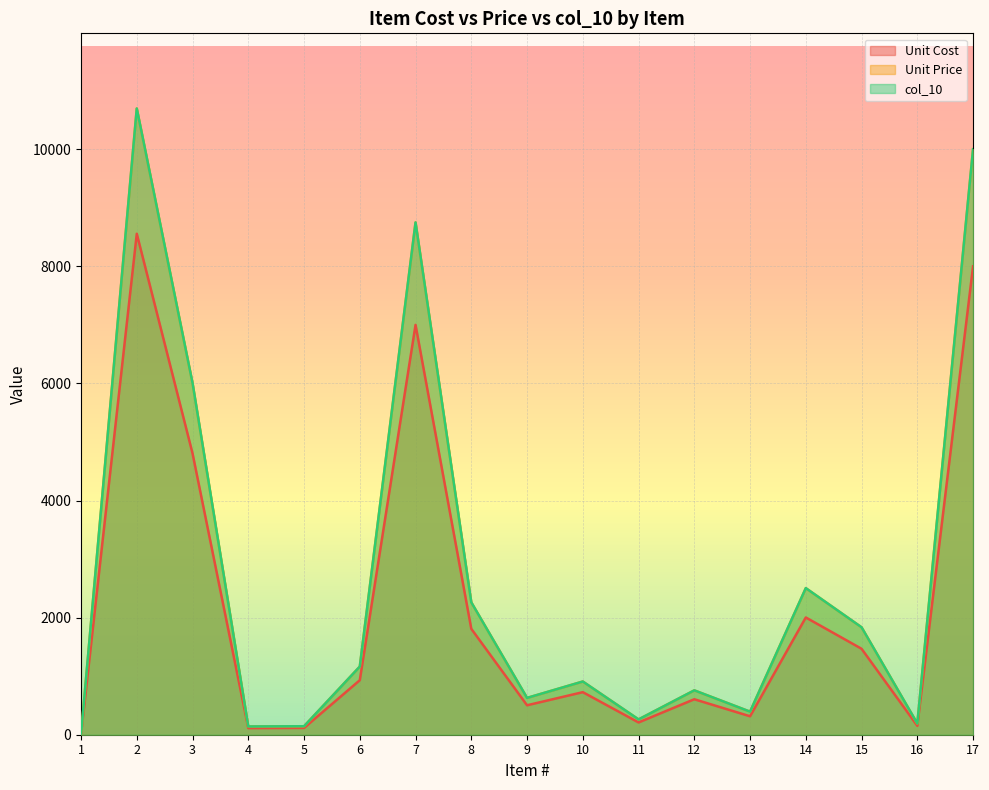

Where is Unit Cost nearest to the value 4278?

3